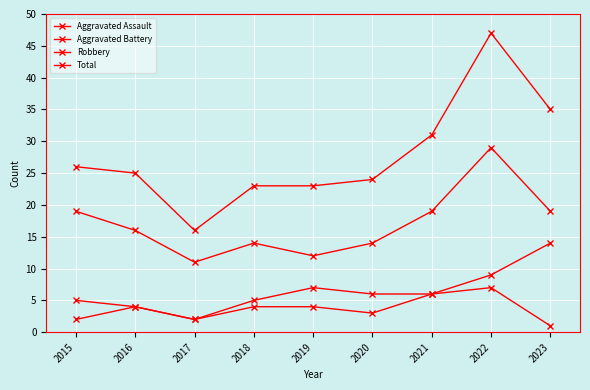

At which label does Aggravated Assault first exceed 4?

2021